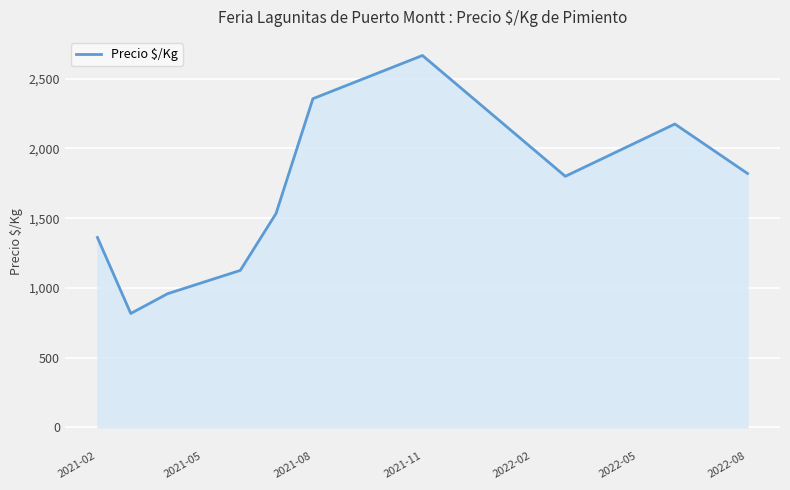

What is the minimum value shown in the chart?

816.5